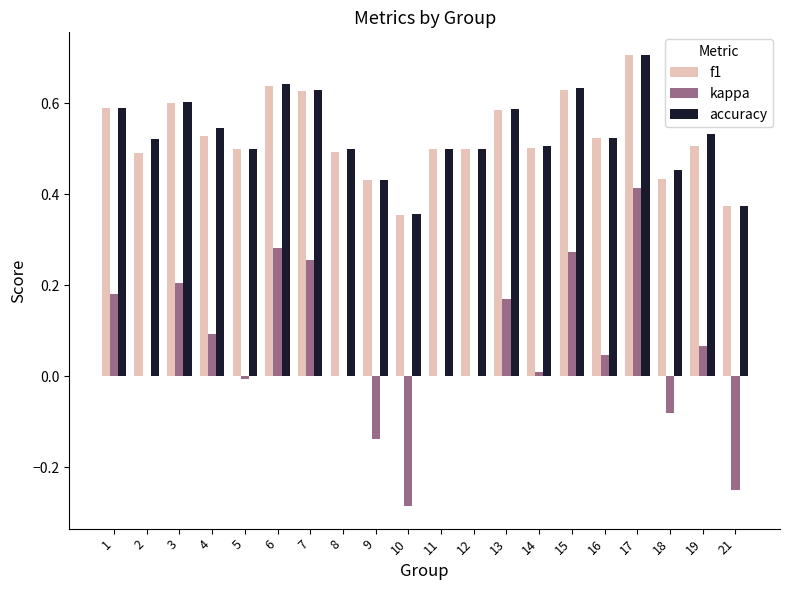

Which series changed the most between 13 and 15?

kappa